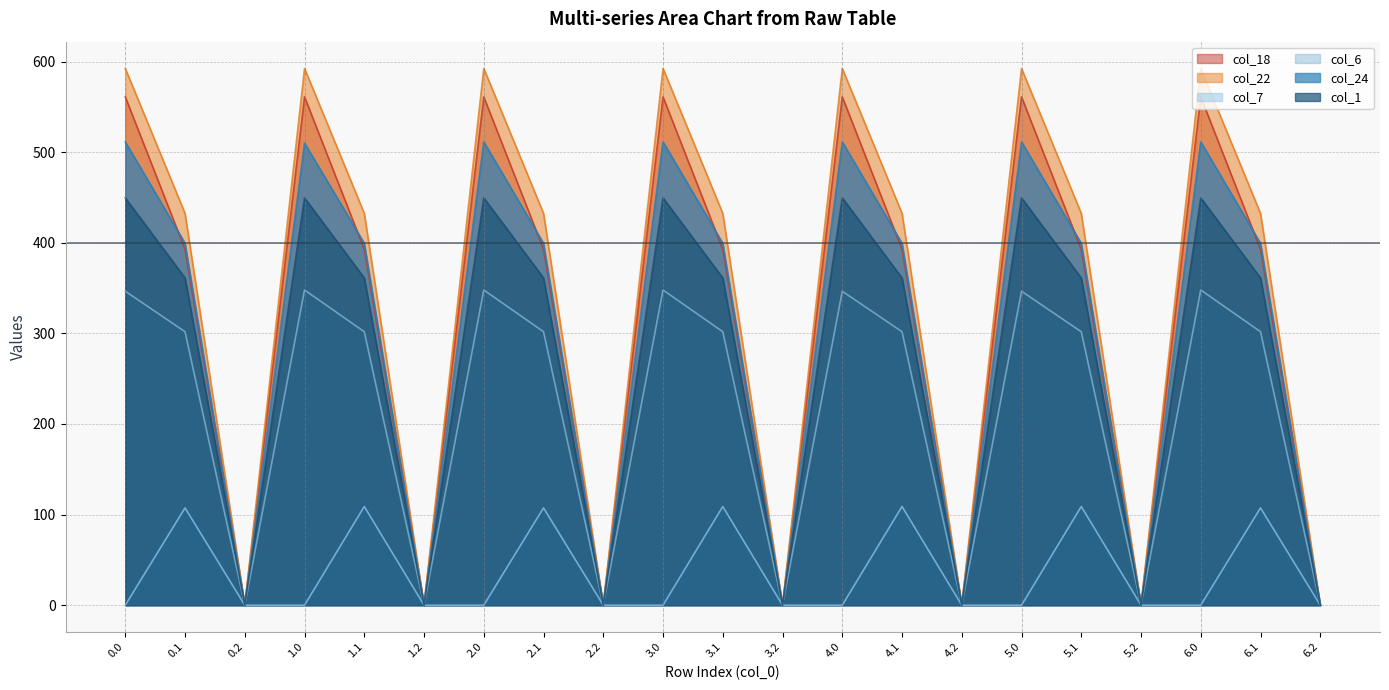

At how many categories does at least one series exceed 44?

14